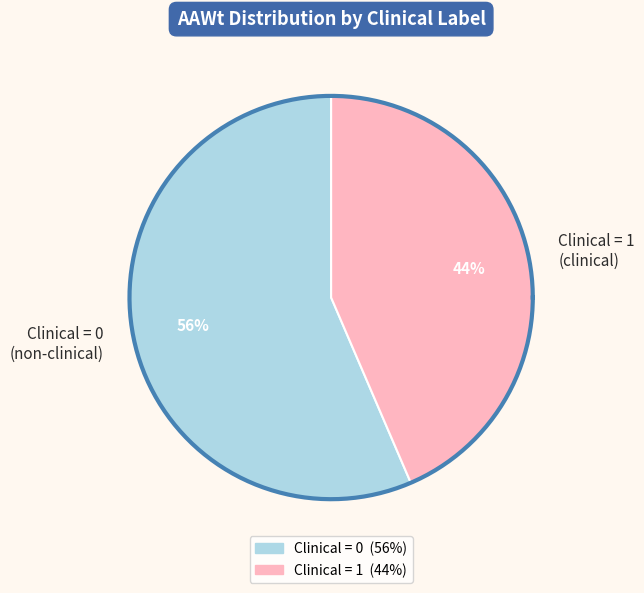

Count the number of slices in the pie.

2